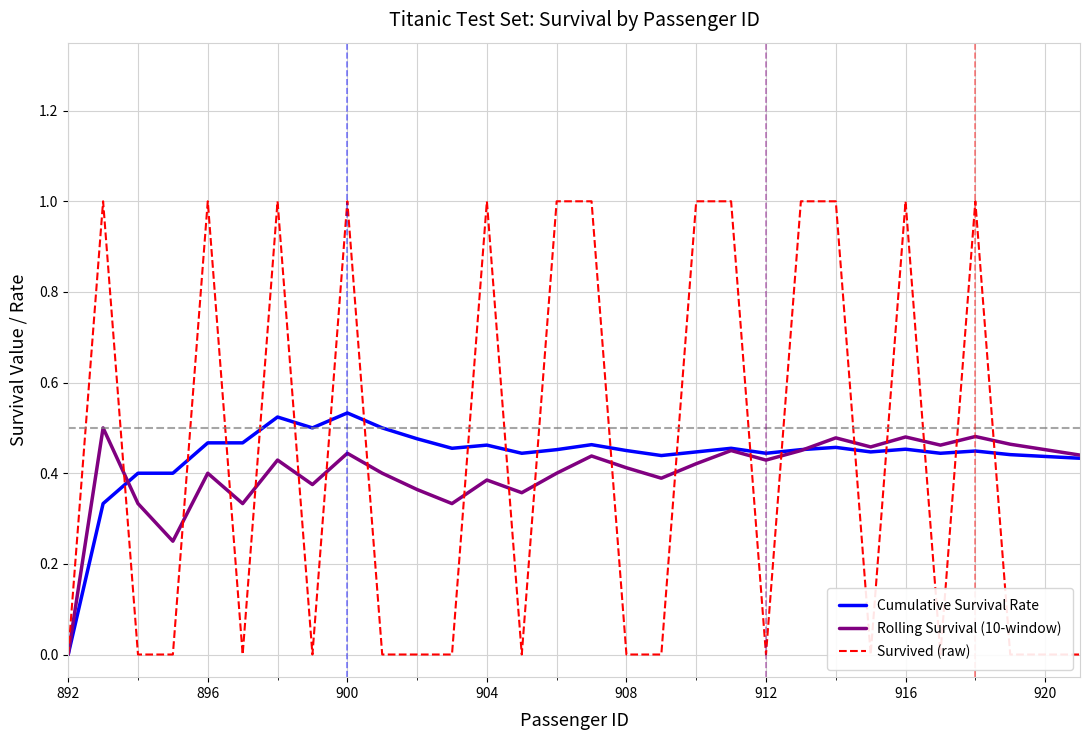

How many positive values does the Cumulative Survival Rate series have?

29